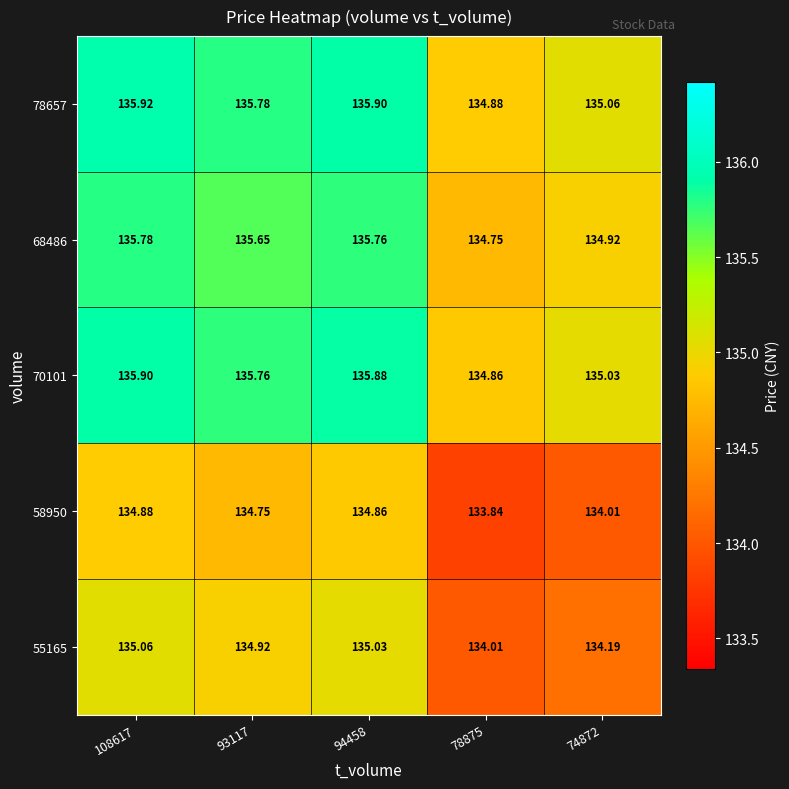

Is the value of 68486 at 93117 greater than the value of 78657 at 108617?

No